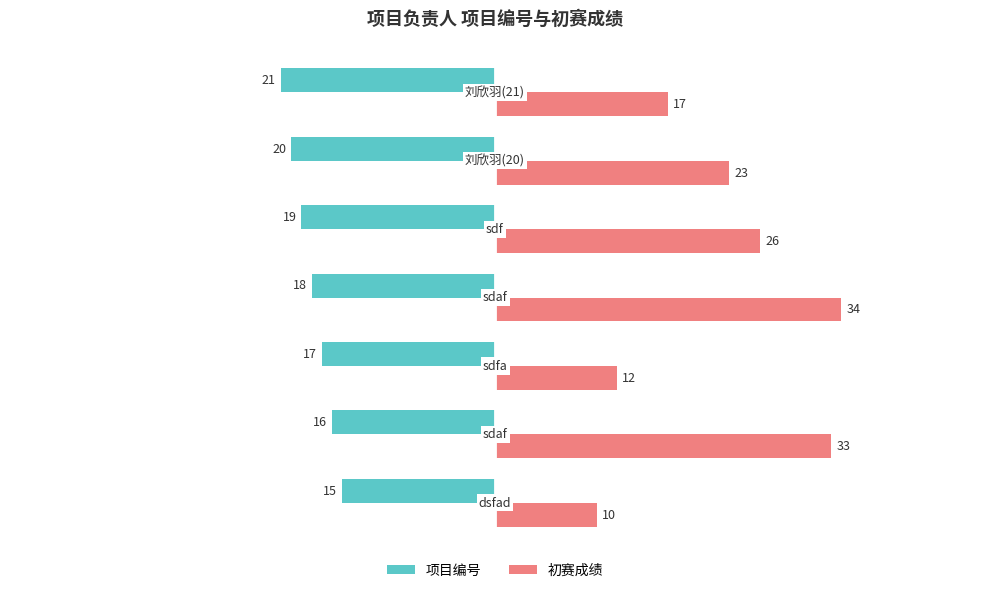

What is the maximum value shown in the chart?

34